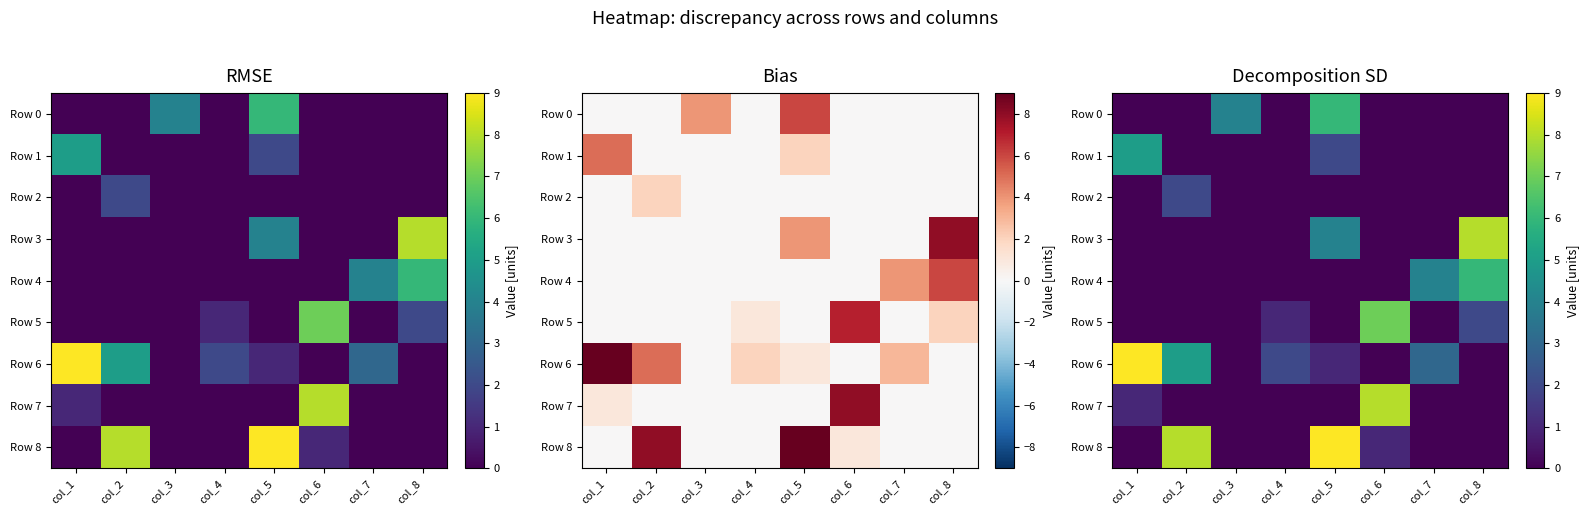

Which series has the widest spread of values?

Row 6